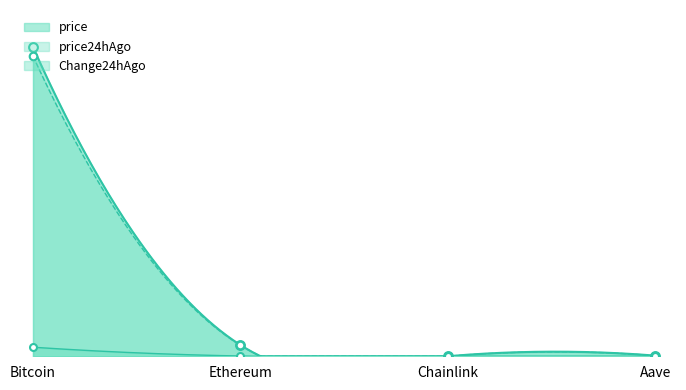

At which category is the sum across all series the highest?

Bitcoin